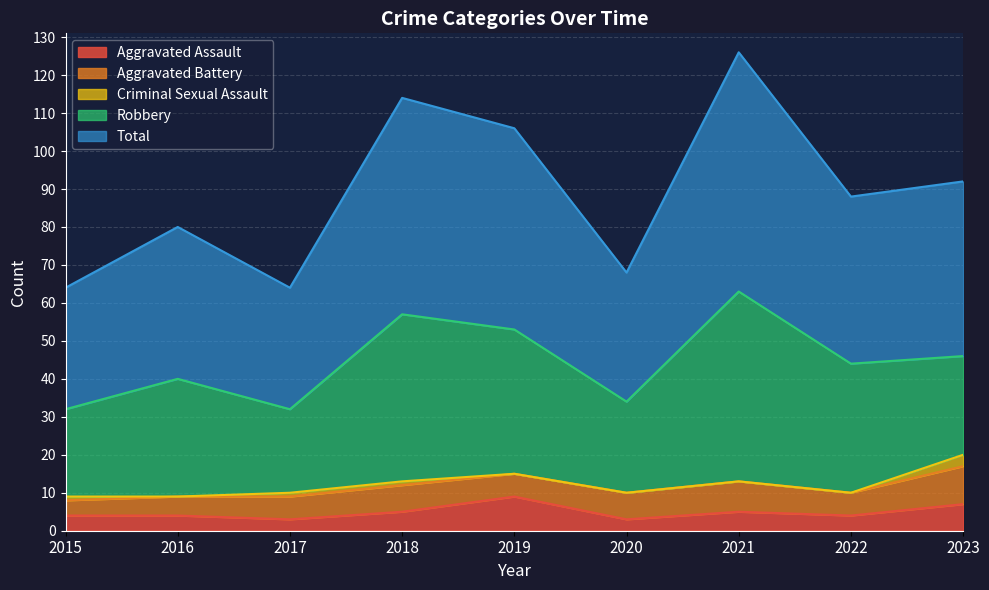

Reading left to right, extract all data points from this chart.

Aggravated Assault: 2015=4	2016=4	2017=3	2018=5	2019=9	2020=3	2021=5	2022=4	2023=7
Aggravated Battery: 2015=4	2016=5	2017=6	2018=7	2019=6	2020=7	2021=8	2022=6	2023=10
Criminal Sexual Assault: 2015=1	2016=0	2017=1	2018=1	2019=0	2020=0	2021=0	2022=0	2023=3
Robbery: 2015=23	2016=31	2017=22	2018=44	2019=38	2020=24	2021=50	2022=34	2023=26
Total: 2015=32	2016=40	2017=32	2018=57	2019=53	2020=34	2021=63	2022=44	2023=46